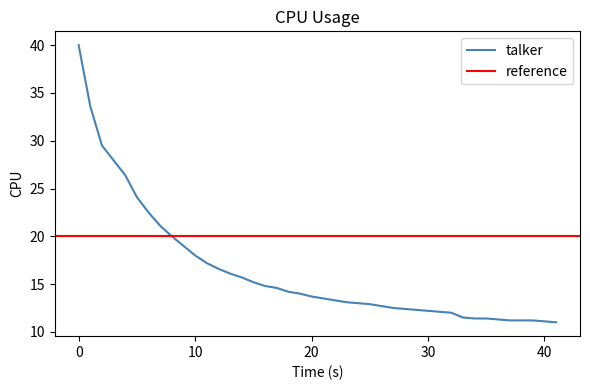

What is the highest value of the talker series?

40.0